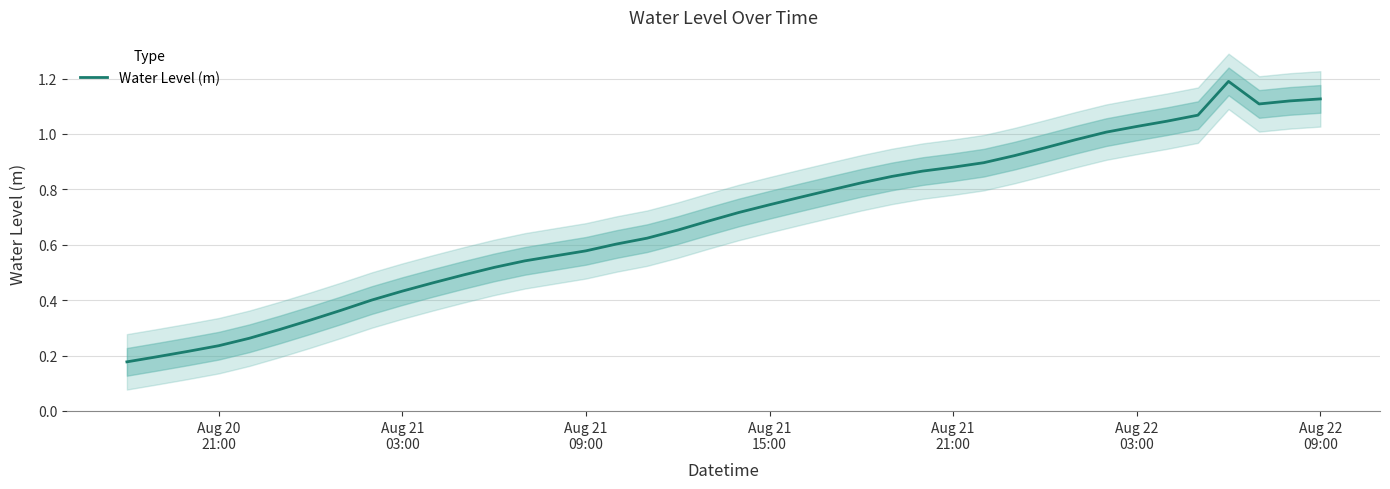

What is the value of the 23rd point from the left?

0.8